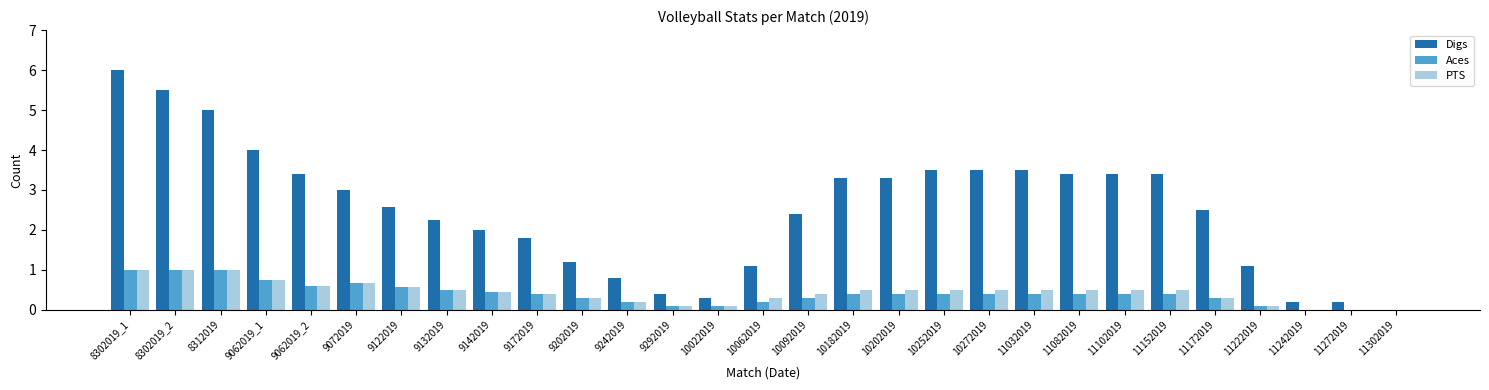

What are all the series names shown in the legend?

Digs, Aces, PTS